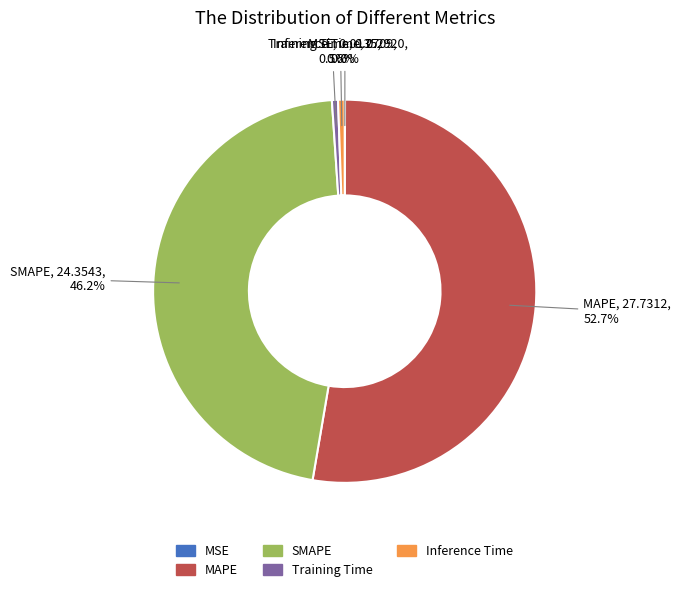

Which has a higher value, MAPE or Training Time?

MAPE